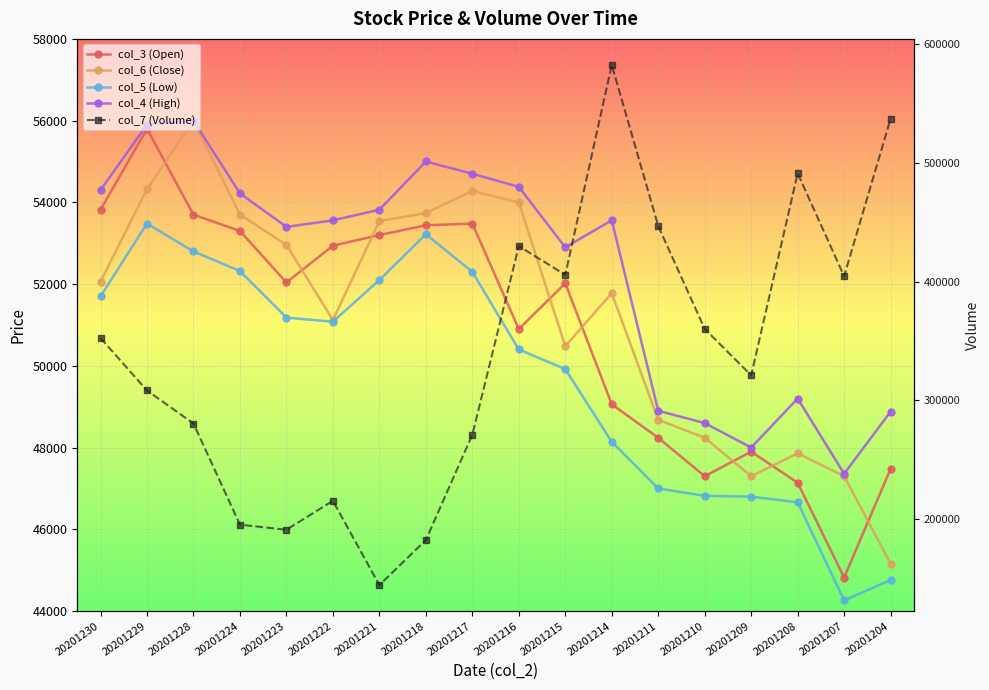

Which series has the widest spread of values?

col_7 (Volume)